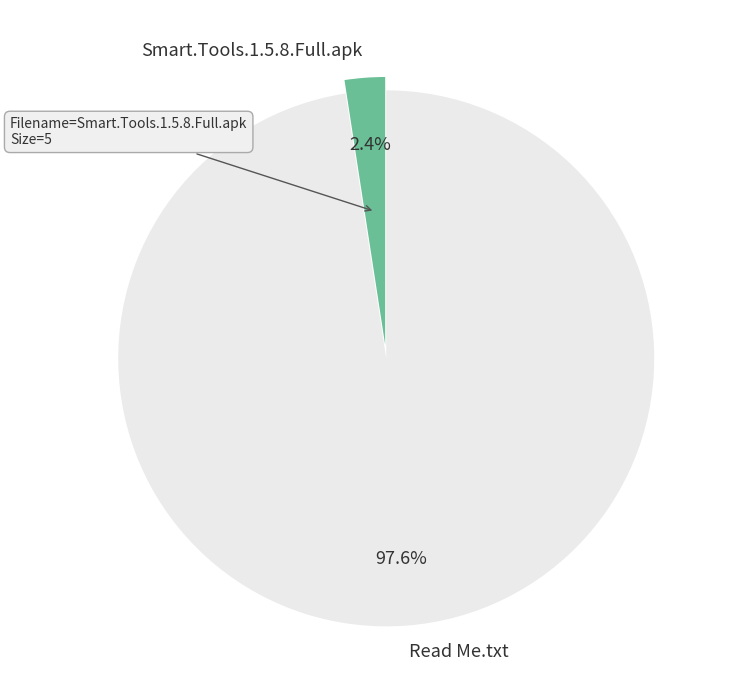

What percentage is NOT represented by Smart.Tools.1.5.8.Full.apk?

97.6%